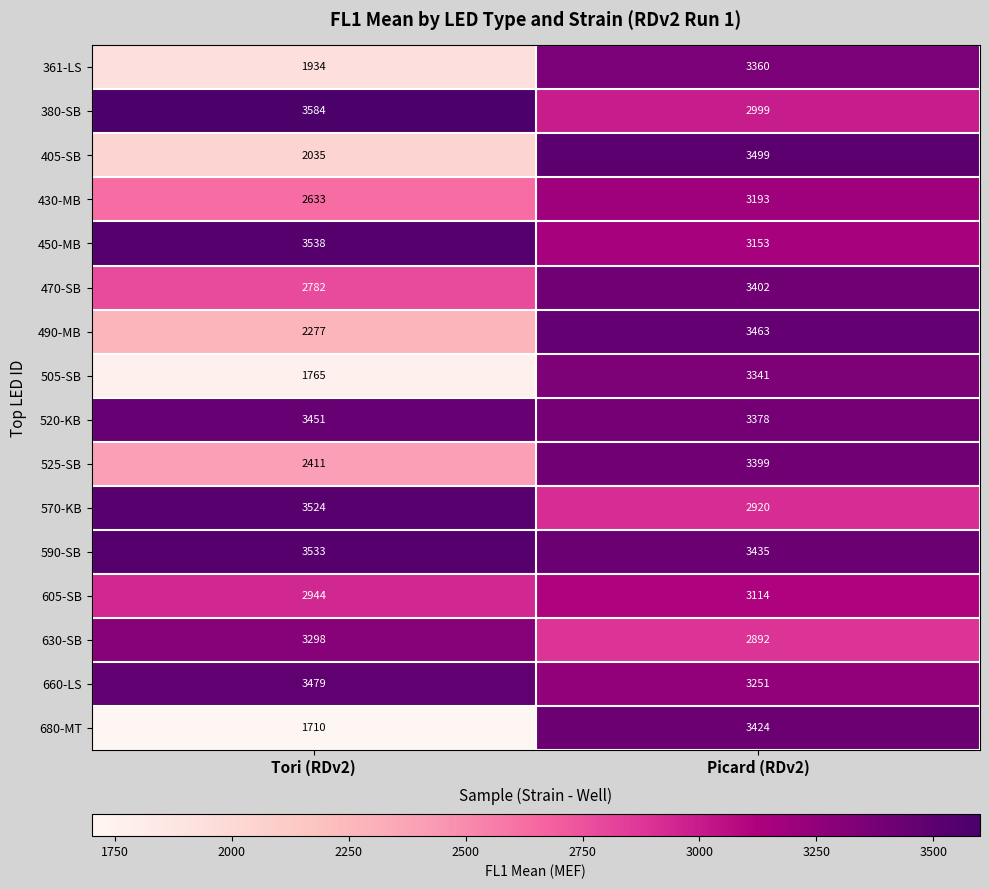

Between Tori (RDv2) and Picard (RDv2), which series saw the biggest shift?

680-MT